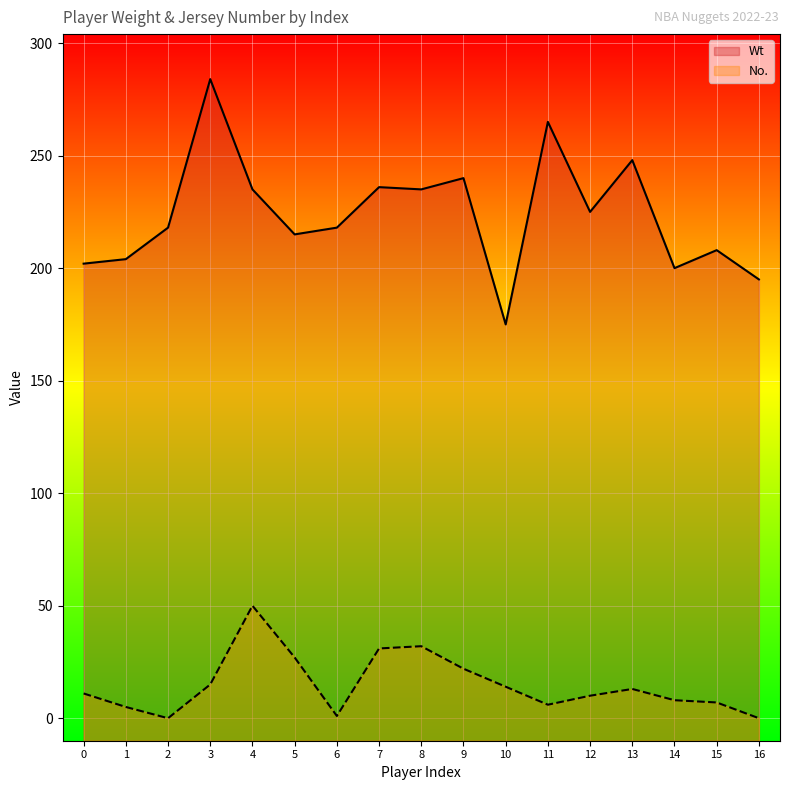

Reading left to right, list all the values displayed in this chart.

Wt: 202	204	218	284	235	215	218	236	235	240	175	265	225	248	200	208	195
No.: 11	5	0	15	50	27	1	31	32	22	14	6	10	13	8	7	0